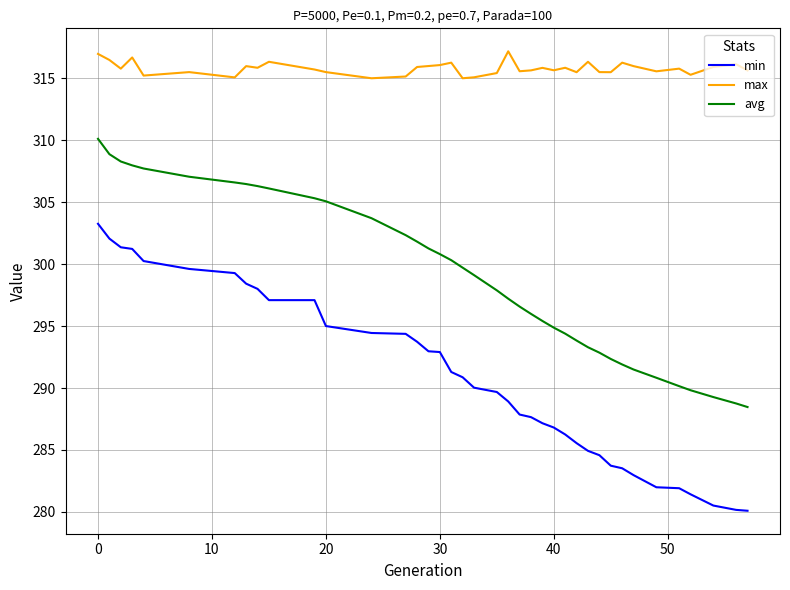

What are all the series names shown in the legend?

min, max, avg